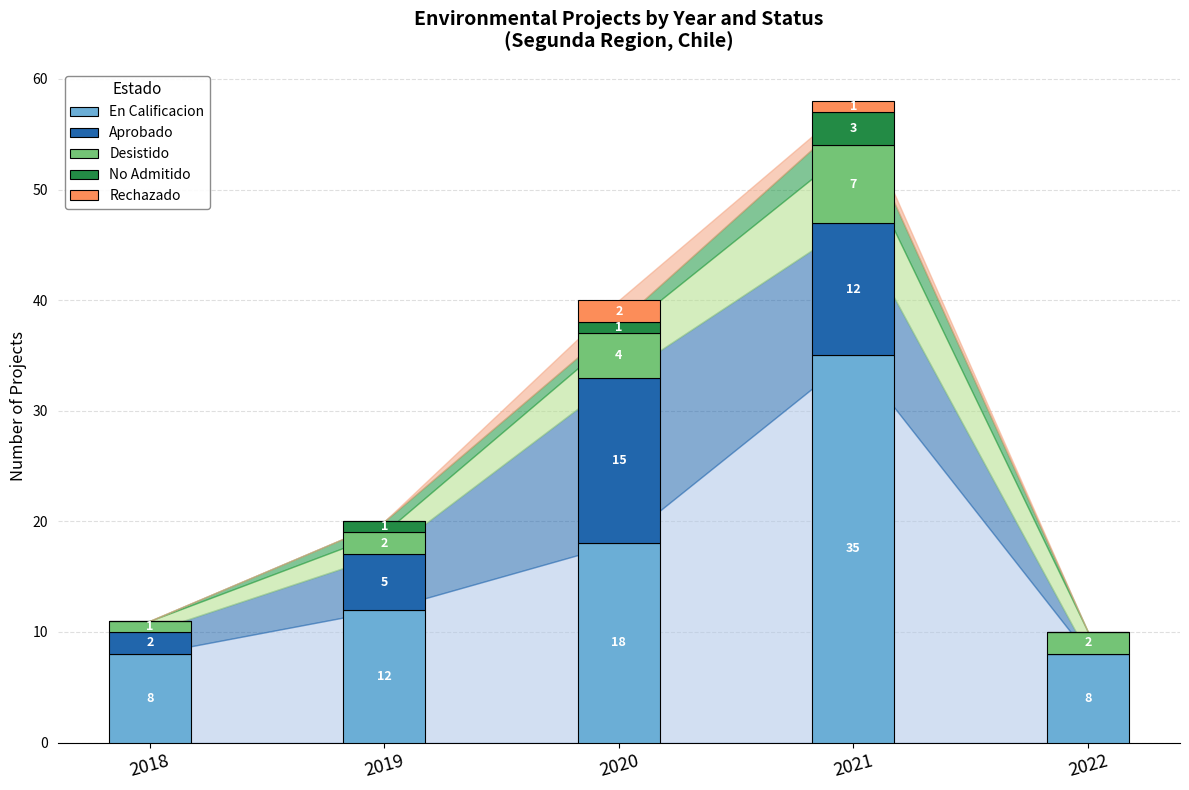

Which has a higher value, 2021 or 2019?

2021